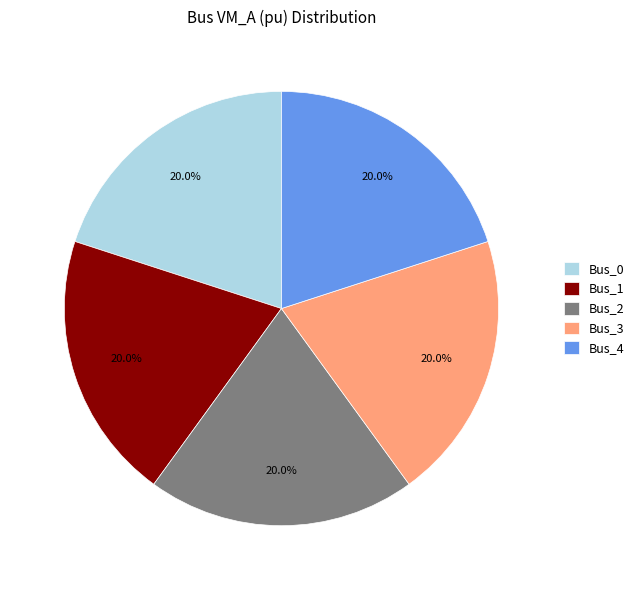

To the nearest percent, what is the difference between the Bus_0 and Bus_3 slice percentages?

0%